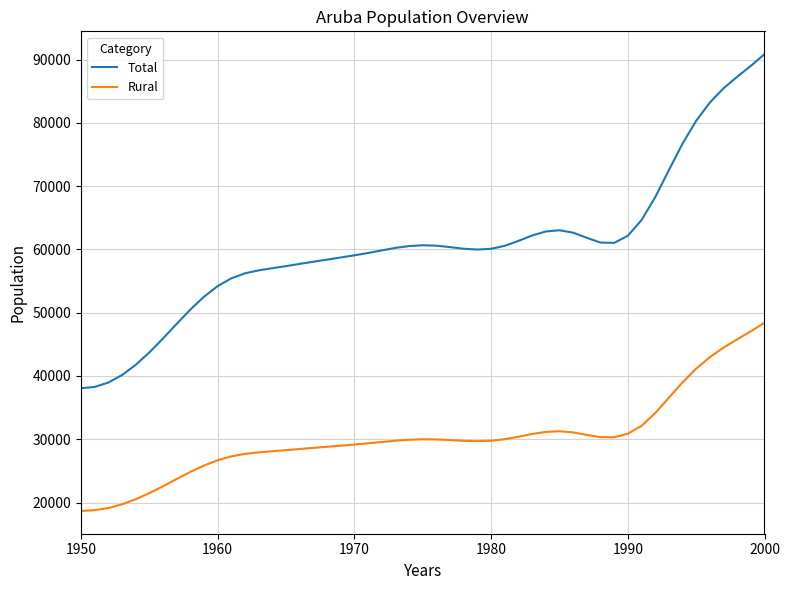

Which series has the widest spread of values?

Total